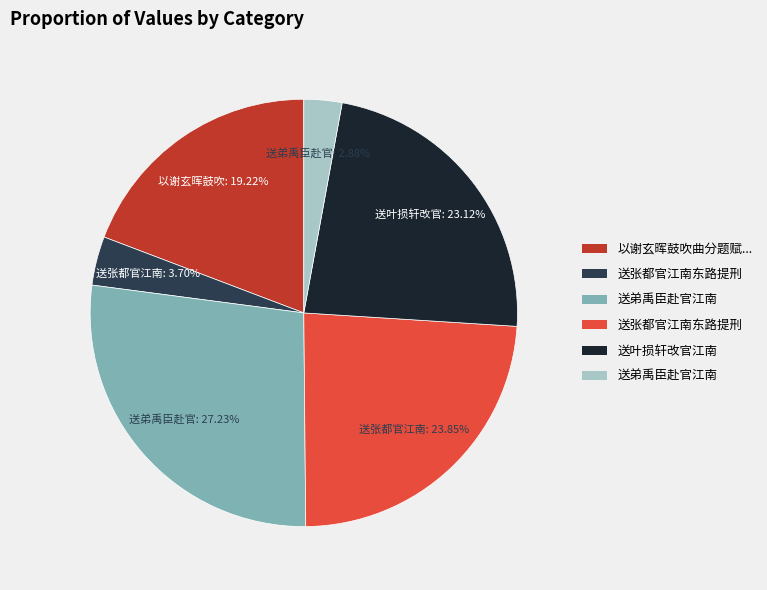

Is there any slice that represents more than half of the pie?

No